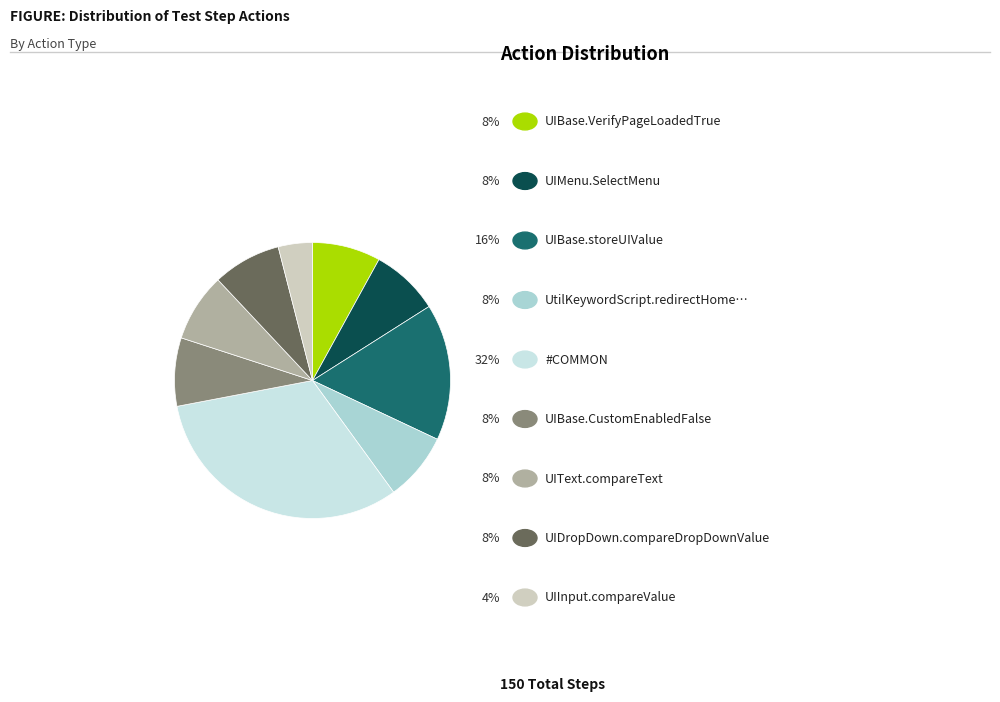

Does any single category account for the majority?

No